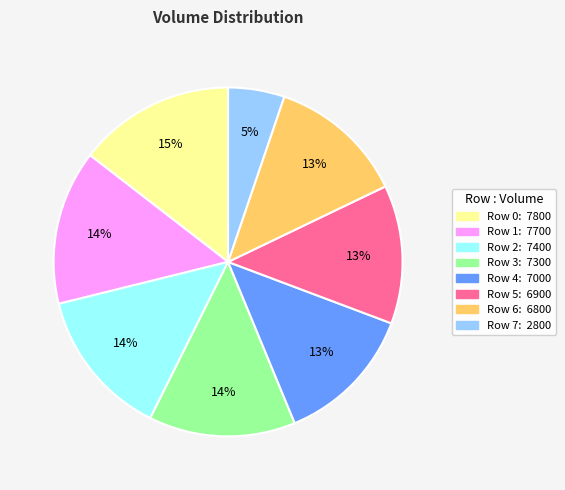

Does Row 3 represent more than half of the total?

No